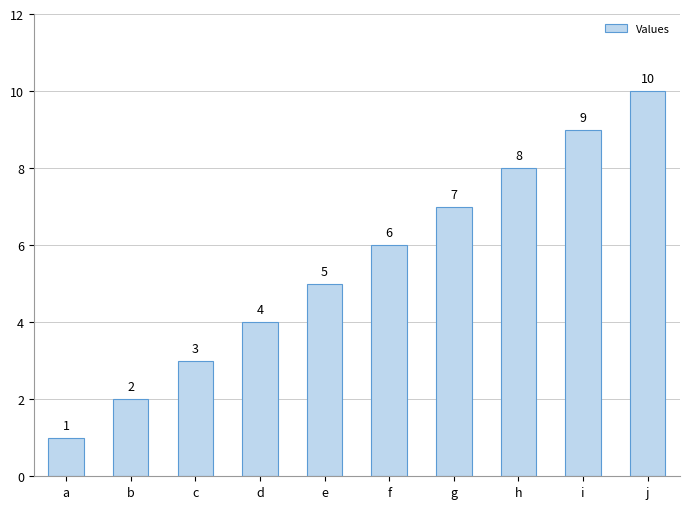

How many data points are less than 6?

5